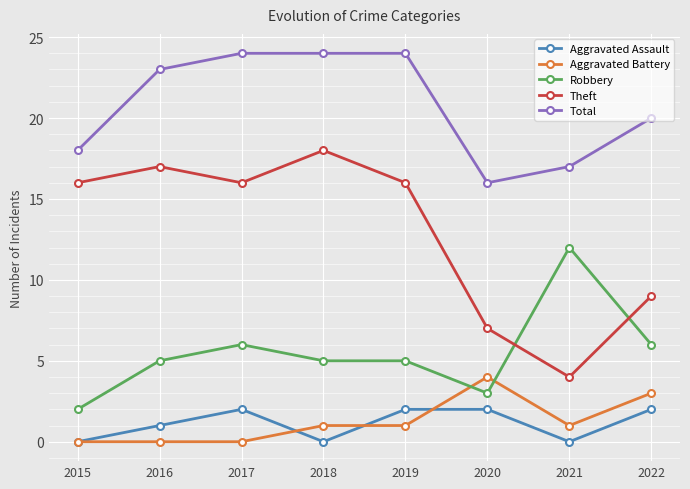

How many lines are shown in the chart?

5